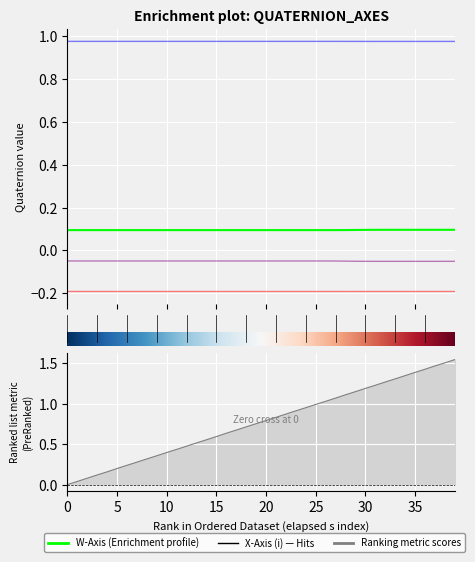

At which category is the sum across all series the highest?

39